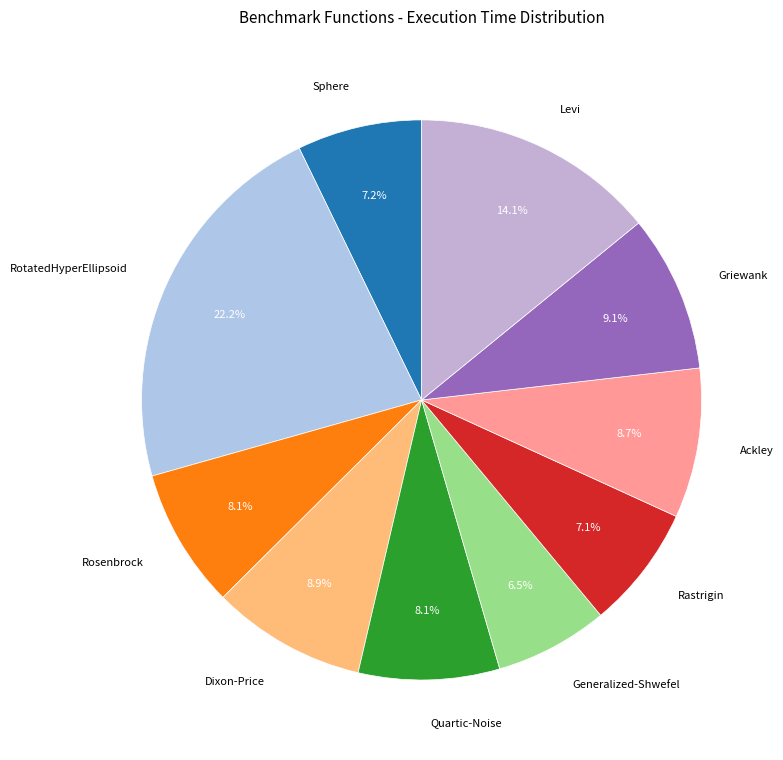

Do Levi and Generalized-Shwefel together represent more than half of the pie?

No